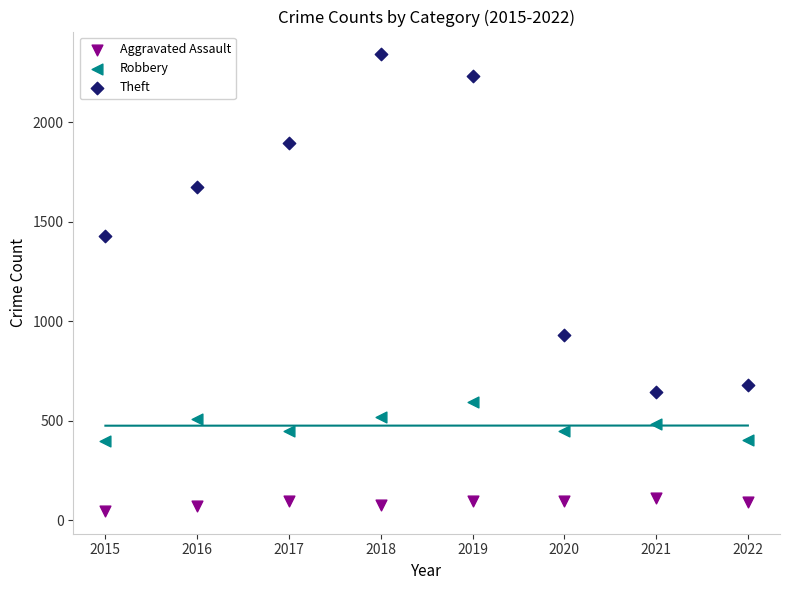

Which series reaches the maximum Y coordinate?

Theft